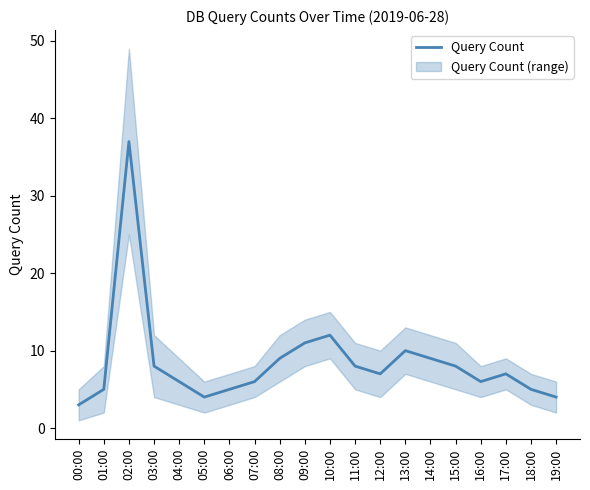

What is the minimum value shown in the chart?

3